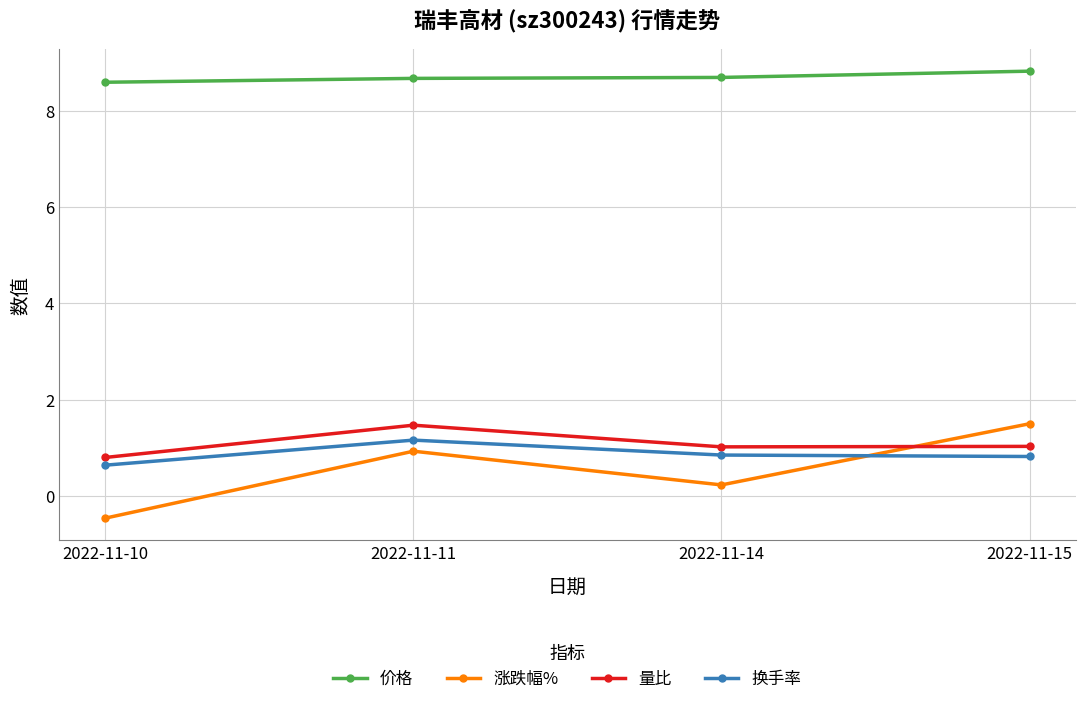

The value of 涨跌幅% at 2022-11-10 is -0.5. True or false?

True